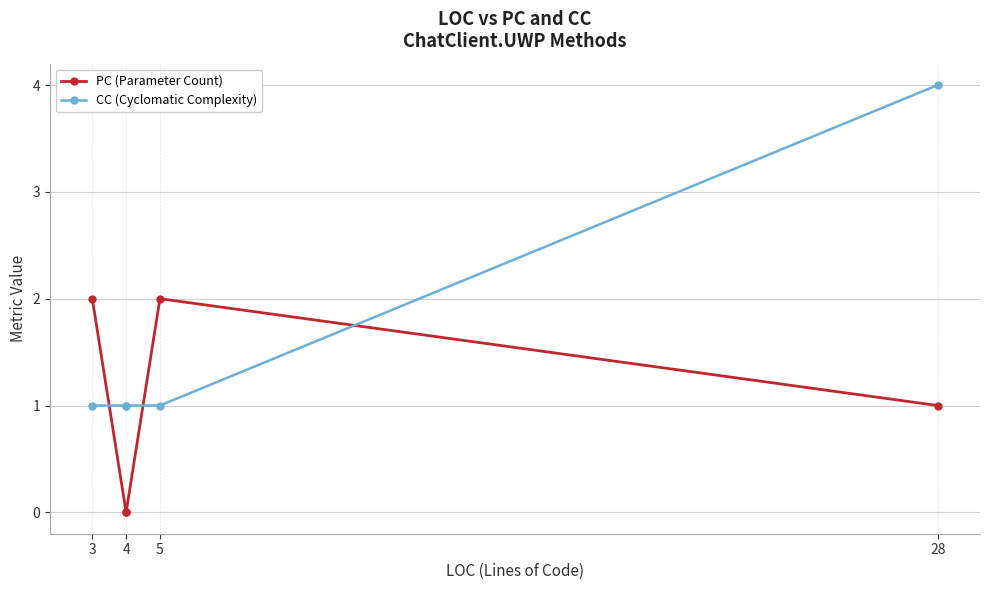

What are all the series names shown in the legend?

PC (Parameter Count), CC (Cyclomatic Complexity)